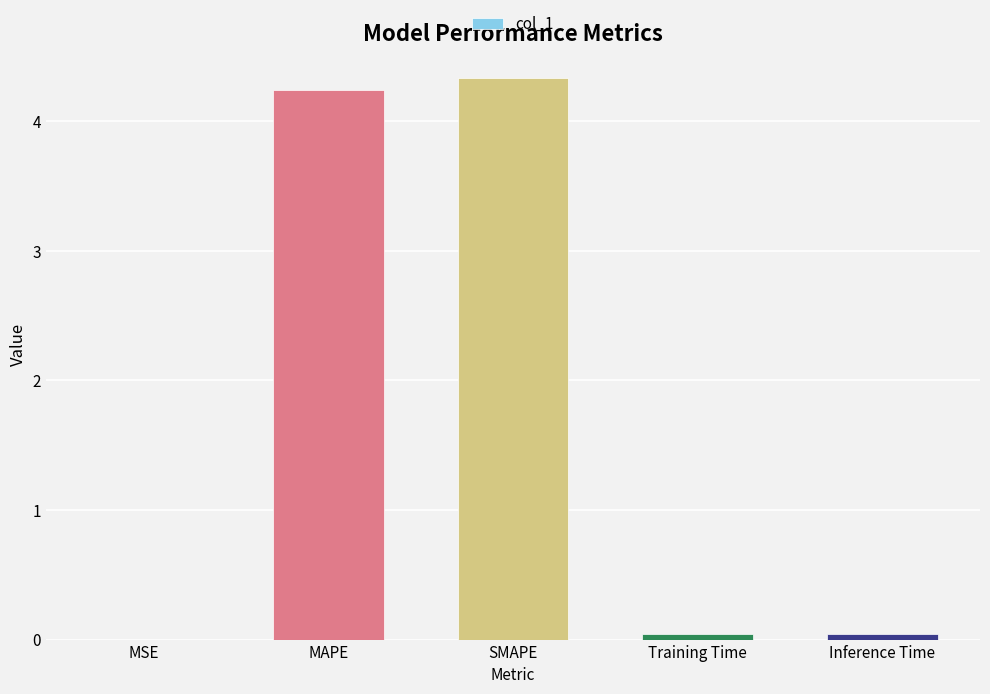

What is the sum of all values?

8.7